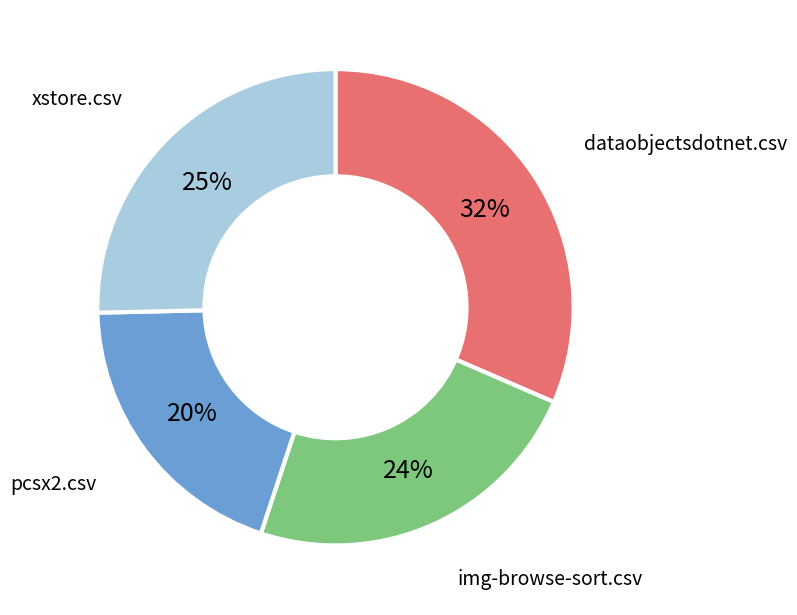

To the nearest percent, what is the difference between the largest and smallest slice percentages?

12%